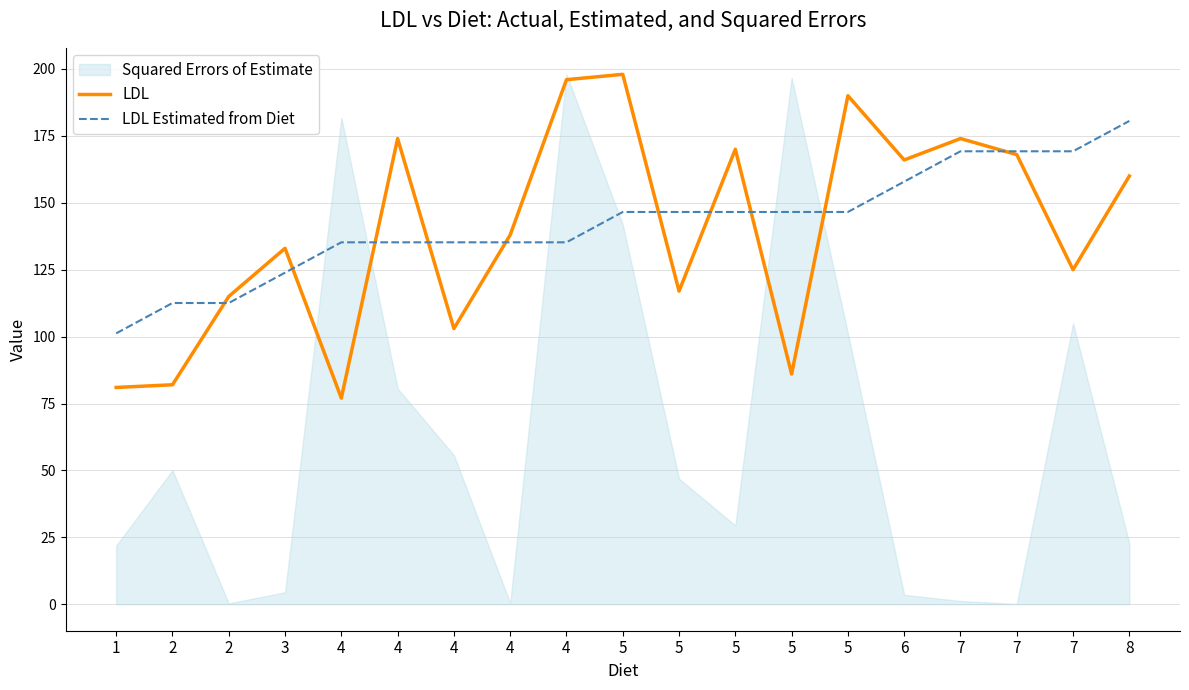

Is this an area chart (filled region under the line)?

No